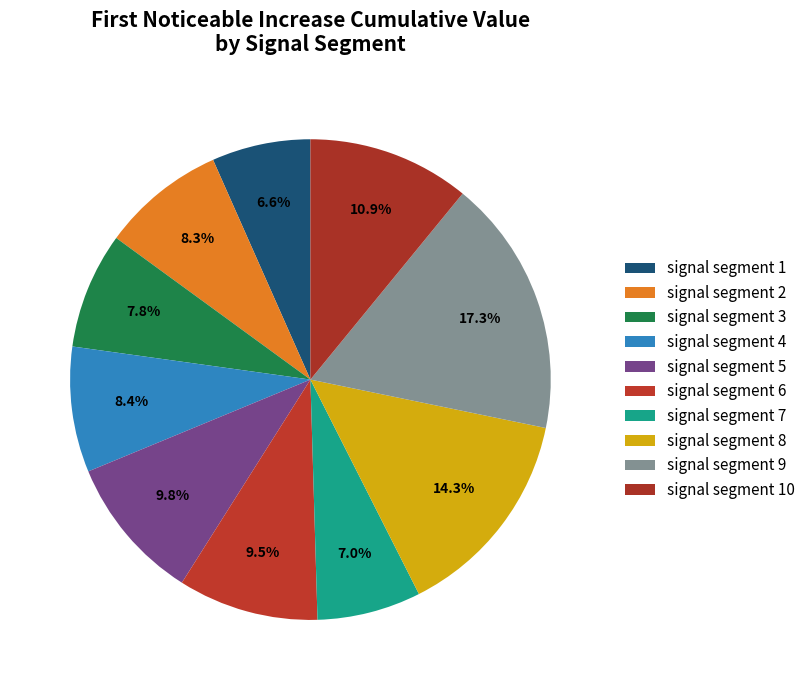

Count the number of slices in the pie.

10